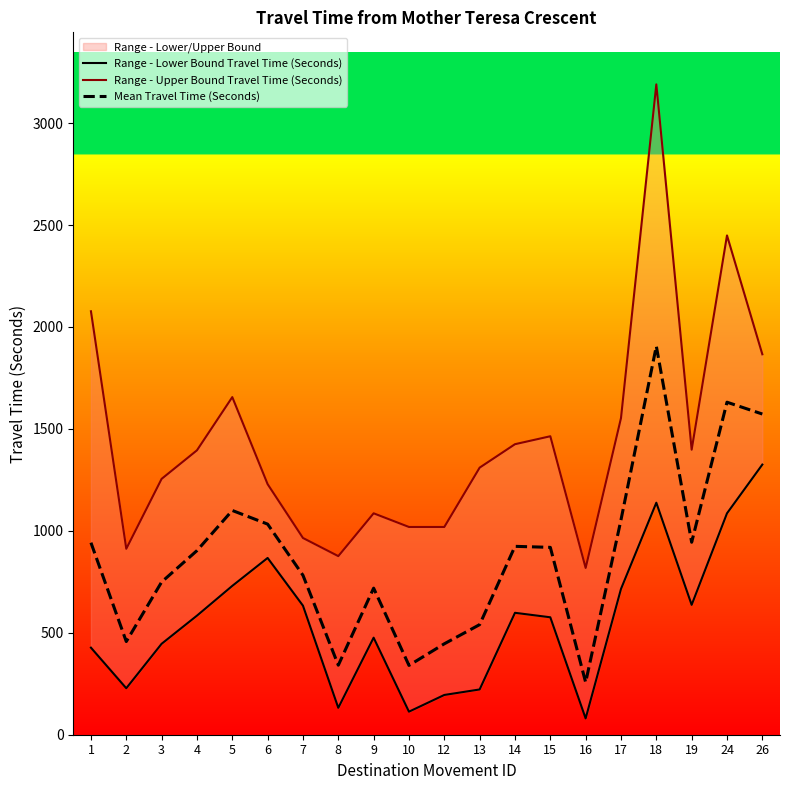

What is the difference between the Range - Upper Bound Travel Time (Seconds) values at 9 and 8?

210